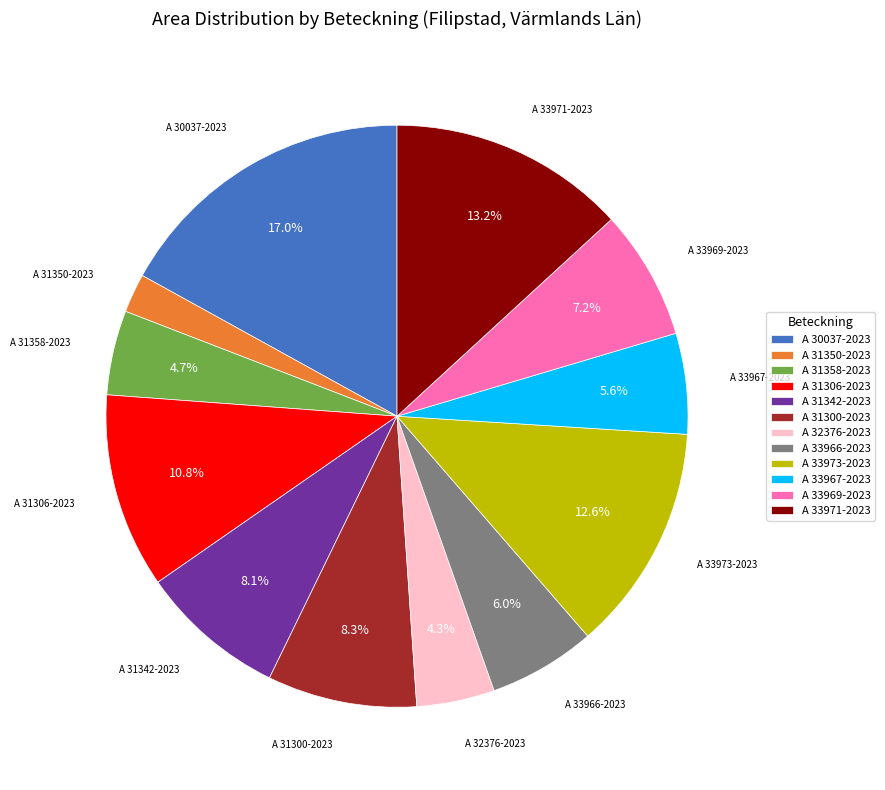

To the nearest percent, what is the difference between the largest and smallest slice percentages?

15%